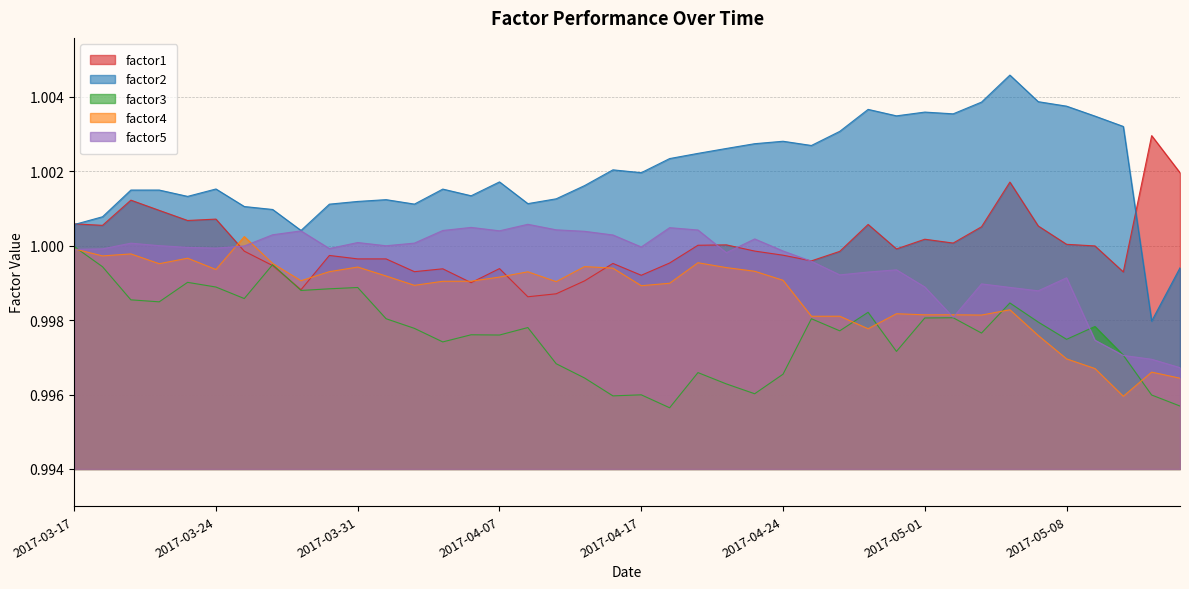

Read the factor3 value at 2017-04-04.

1.0